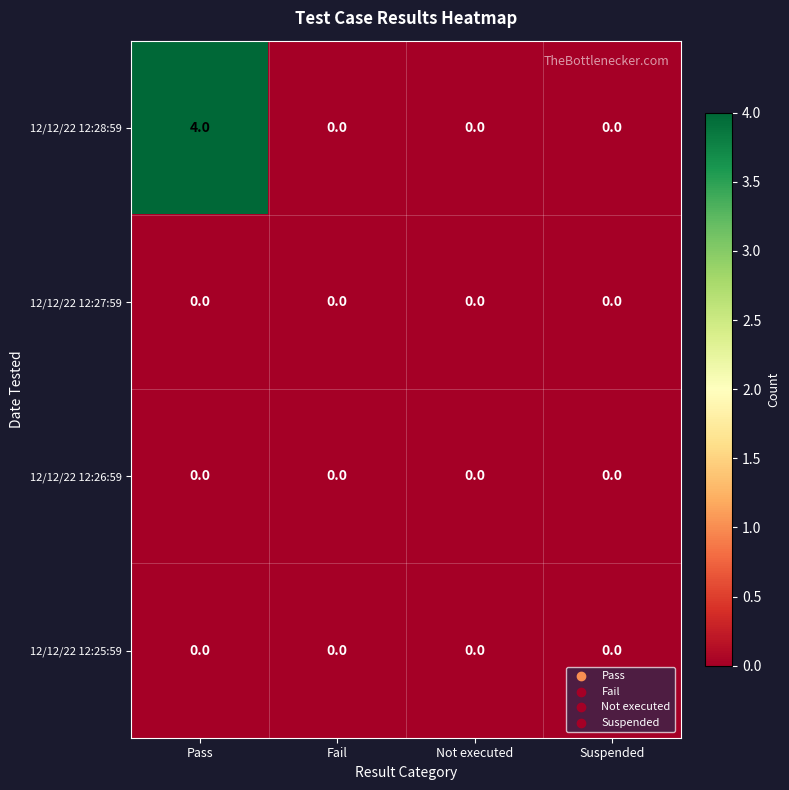

Reading left to right, transcribe all the data shown in this chart.

12/12/22 12:28:59: 4	0	0	0
12/12/22 12:27:59: 0	0	0	0
12/12/22 12:26:59: 0	0	0	0
12/12/22 12:25:59: 0	0	0	0